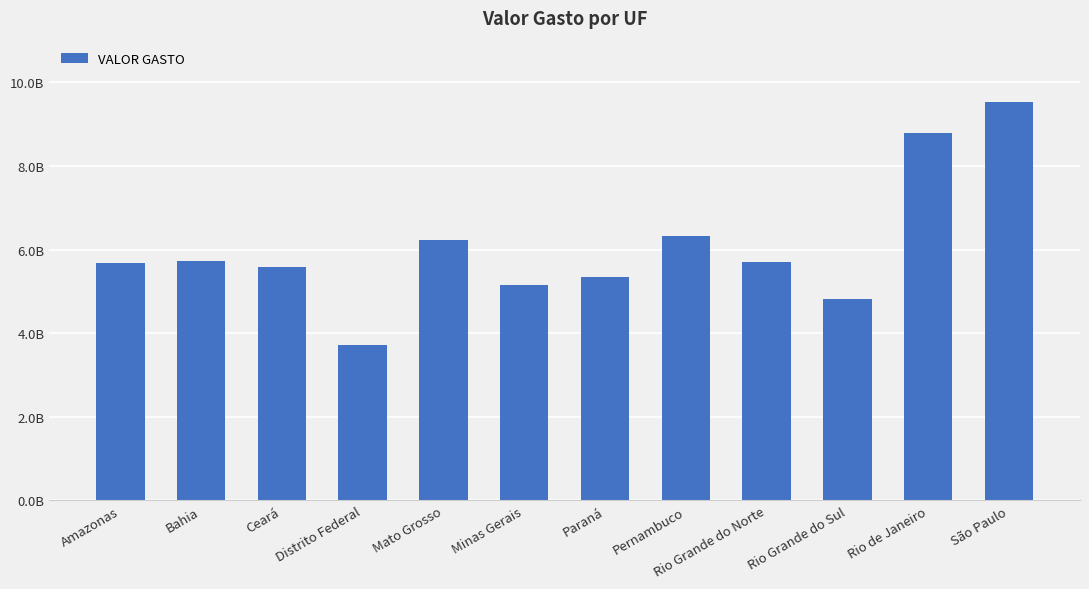

Reading right to left, what are all the values shown in this chart?

São Paulo=9527327389.4	Rio de Janeiro=8782927246.8	Rio Grande do Sul=4823104200.0	Rio Grande do Norte=5710462566.8	Pernambuco=6316247381.3	Paraná=5337419892.4	Minas Gerais=5154605638.2	Mato Grosso=6219212600.0	Distrito Federal=3720037933.5	Ceará=5573739918.9	Bahia=5728910926.6	Amazonas=5669102721.5